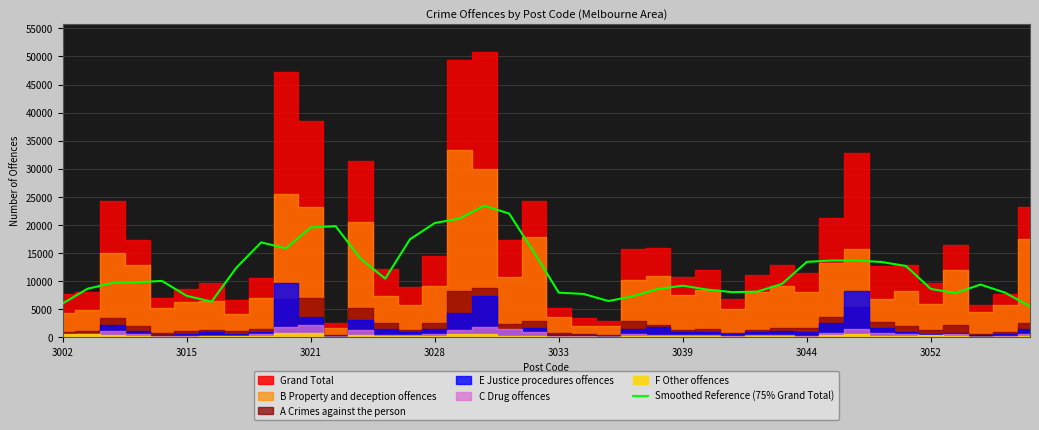

Which has a higher value, 29 or 17?

17